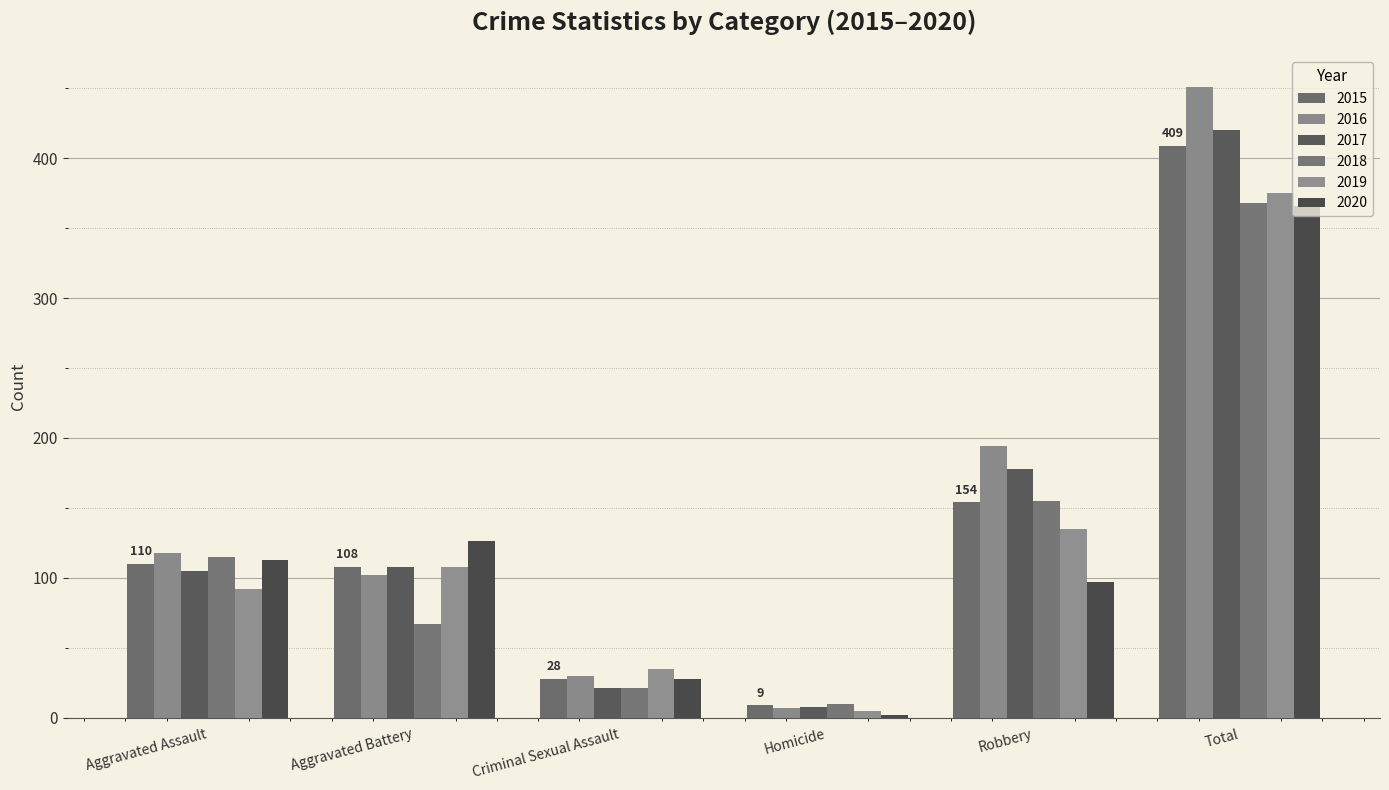

Which series has the largest total across all categories?

2016